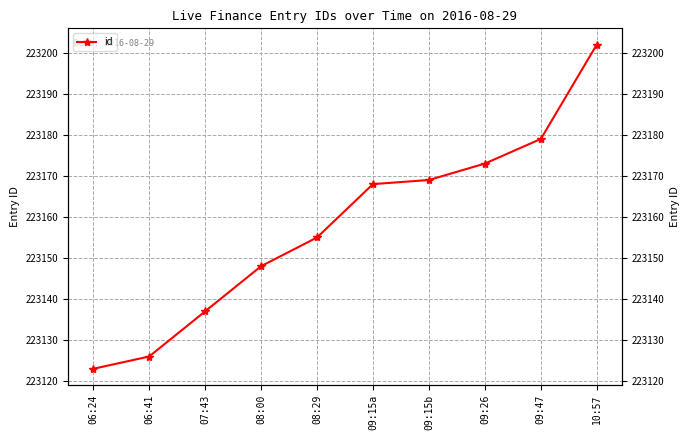

Reading right to left, transcribe all the data shown in this chart.

10:57=223202	09:47=223179	09:26=223173	09:15b=223169	09:15a=223168	08:29=223155	08:00=223148	07:43=223137	06:41=223126	06:24=223123